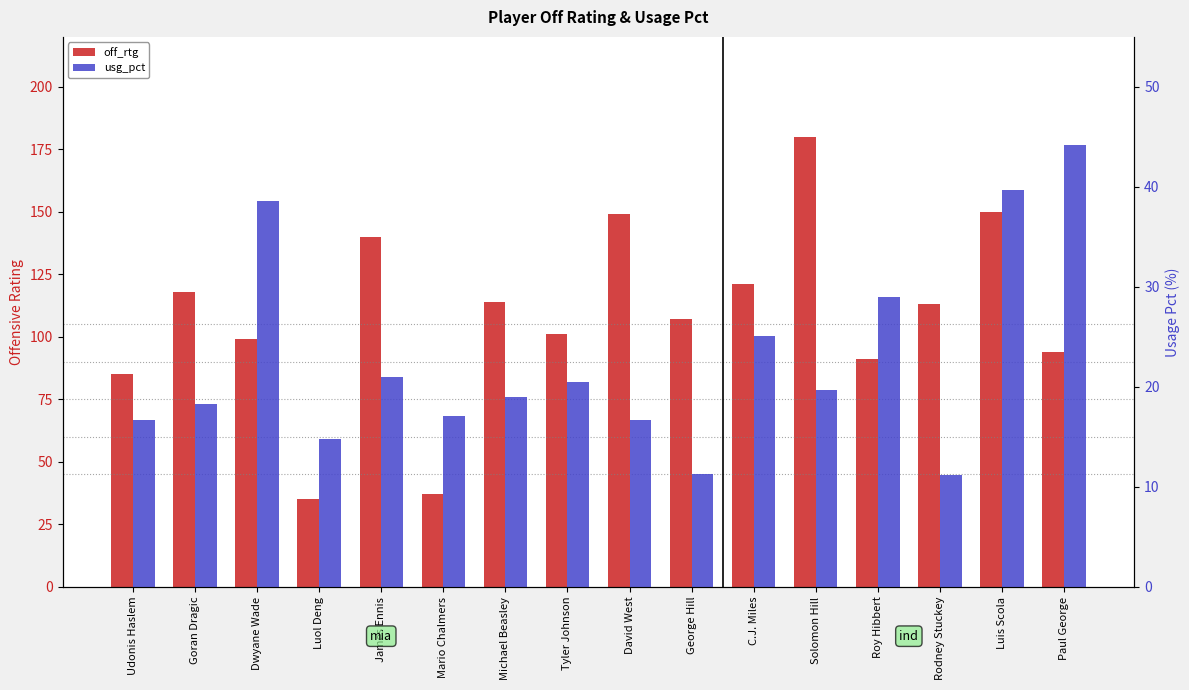

Reading left to right, transcribe all the data shown in this chart.

off_rtg: 85.0	118.0	99.0	35.0	140.0	37.0	114.0	101.0	149.0	107.0	121.0	180.0	91.0	113.0	150.0	94.0
usg_pct: 16.7	18.3	38.6	14.8	21.0	17.1	19.0	20.5	16.7	11.3	25.1	19.7	29.0	11.2	39.7	44.2